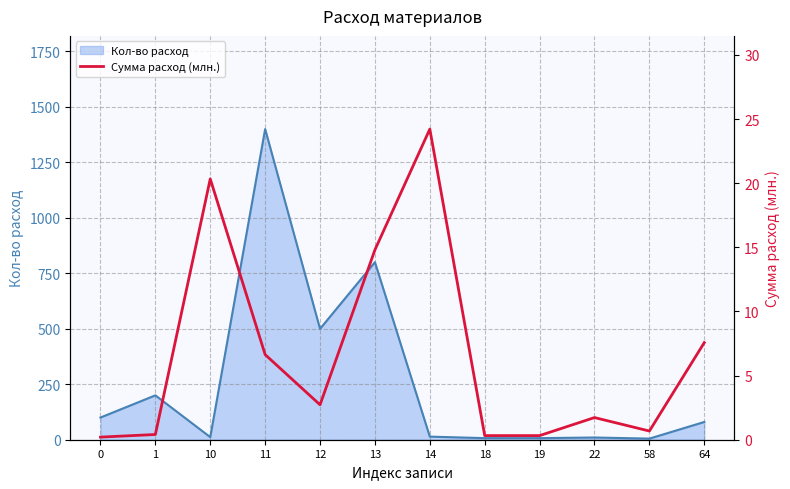

Does the chart have visible grid lines?

Yes